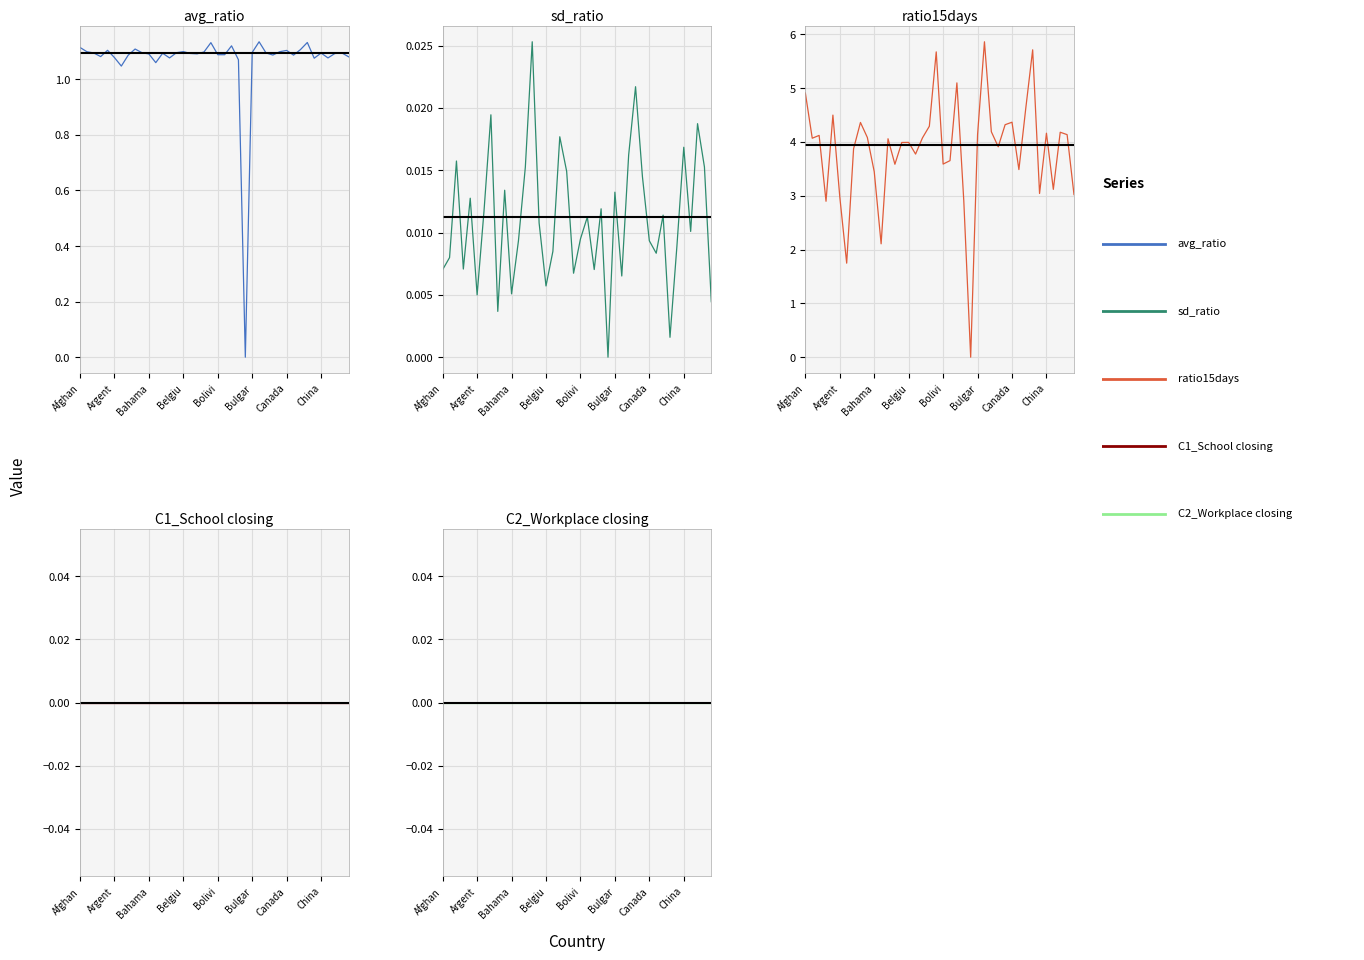

How many distinct data groups are displayed?

5